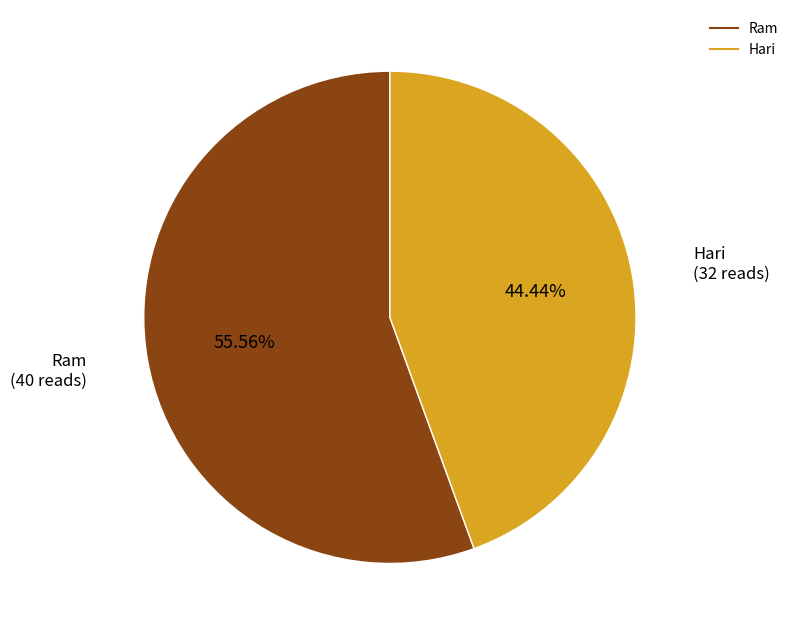

What percentage is NOT represented by Hari?

55.6%